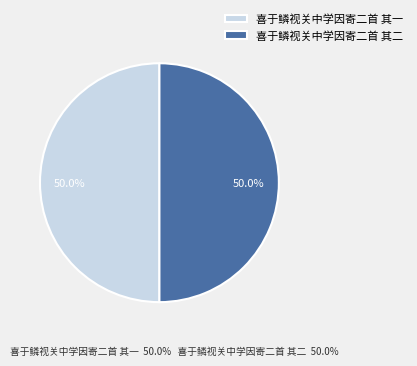

Approximately how many times larger is the value at 喜于鳞视关中学因寄二首 其二 compared to 喜于鳞视关中学因寄二首 其一?

1.0